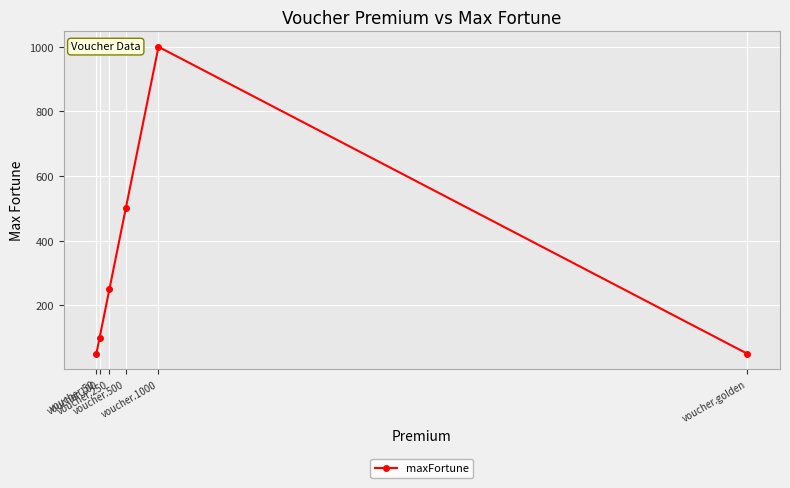

What is the value of the 1st point from the left?

50